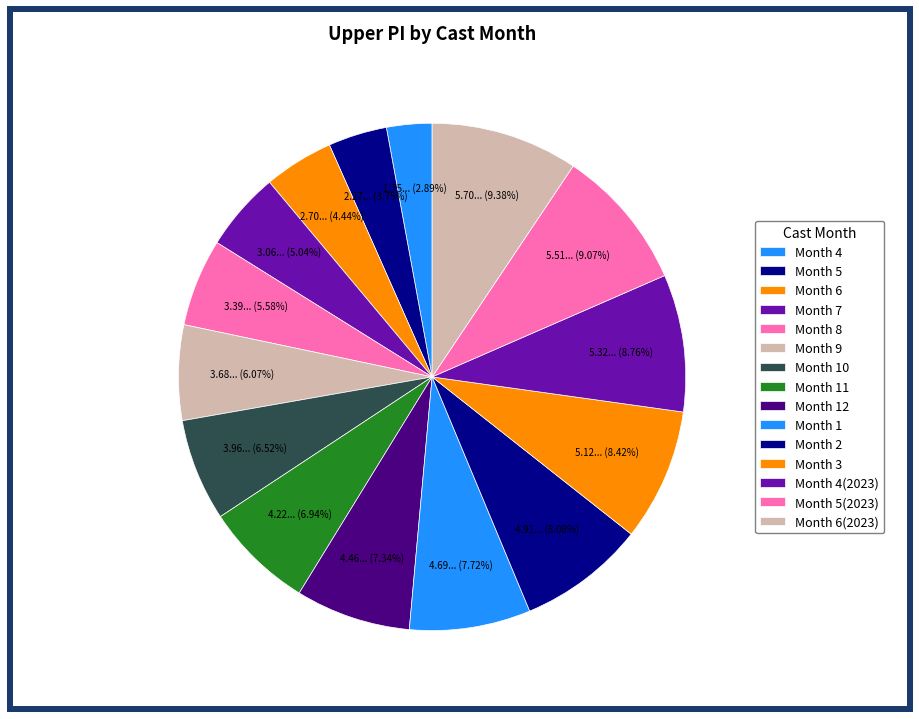

What percentage is the Month 7 slice, to the nearest percent?

5%